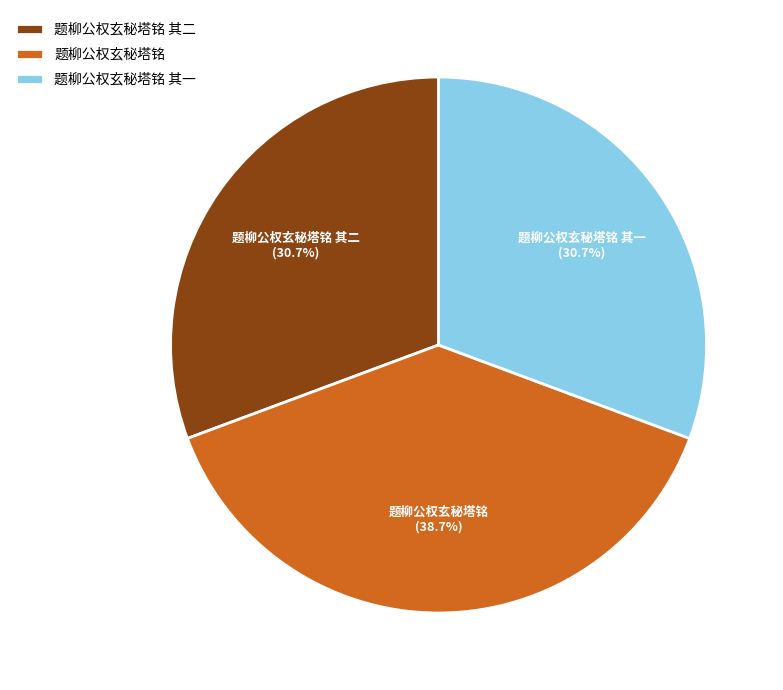

Which category has the biggest portion of the pie?

题柳公权玄秘塔铭